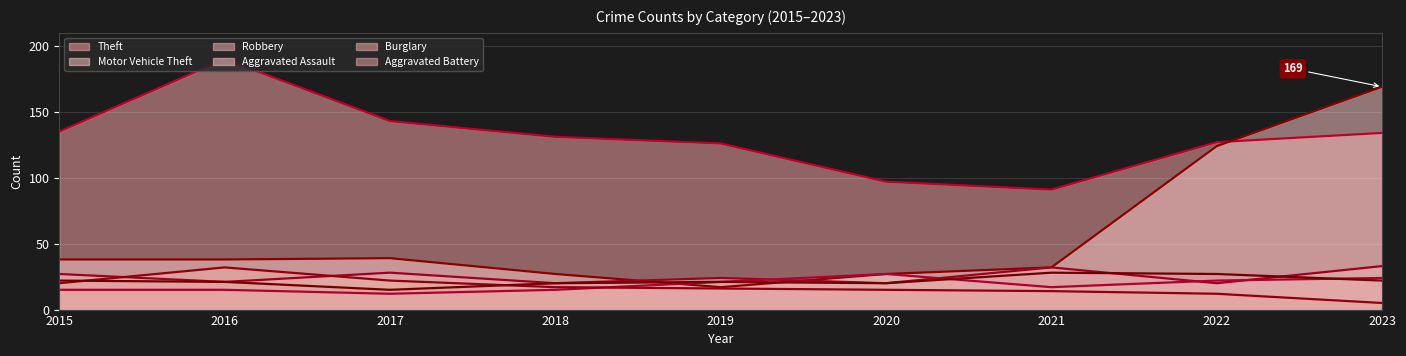

Where is Burglary nearest to the value 18?

2018